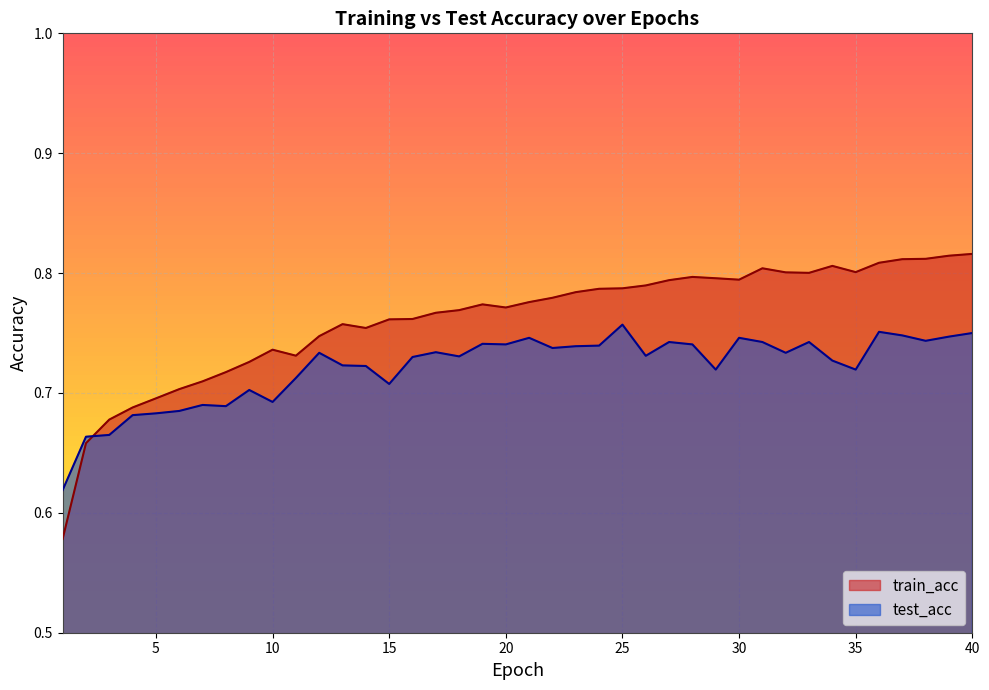

True or false: train_acc has a value of 1.1 at 20.

False